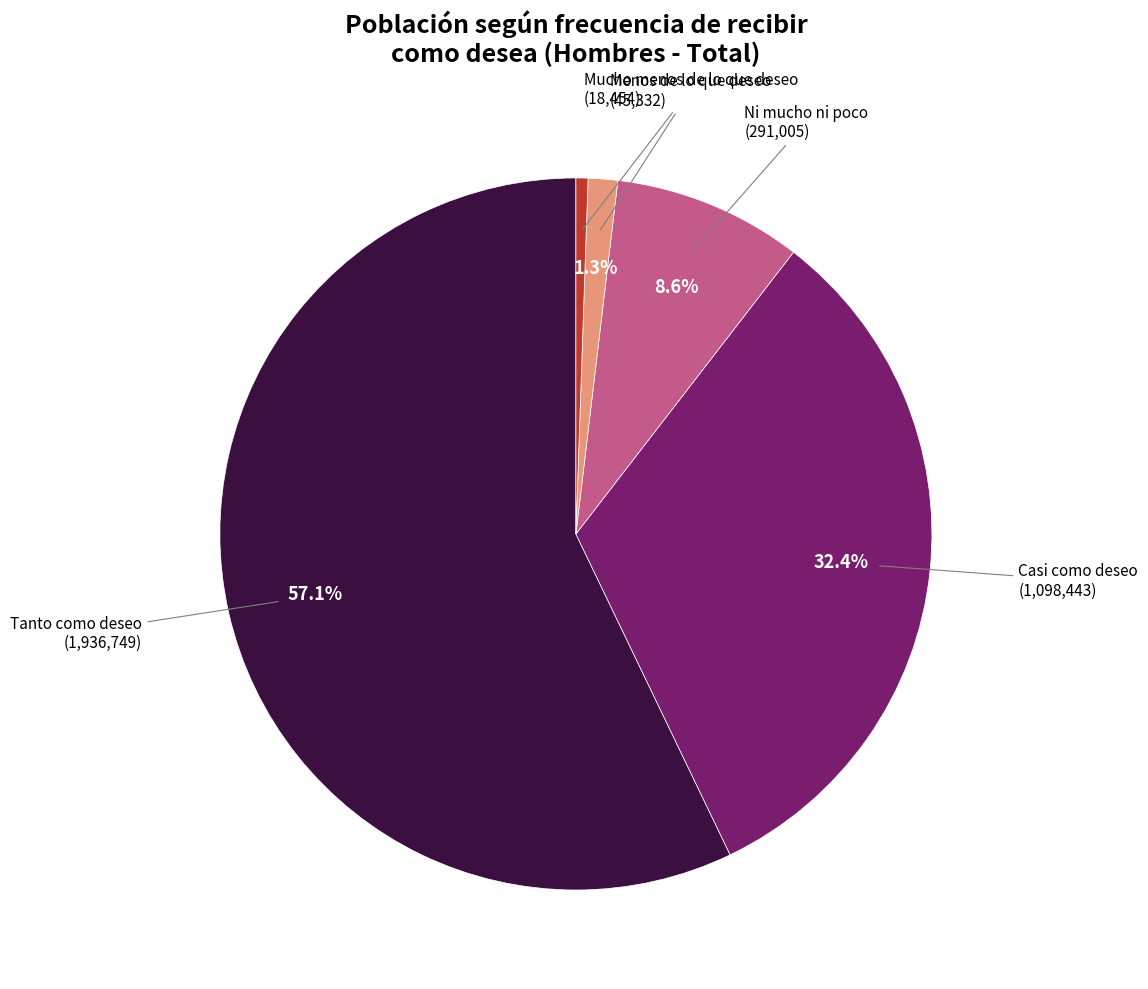

Is there a majority slice in this chart?

Yes